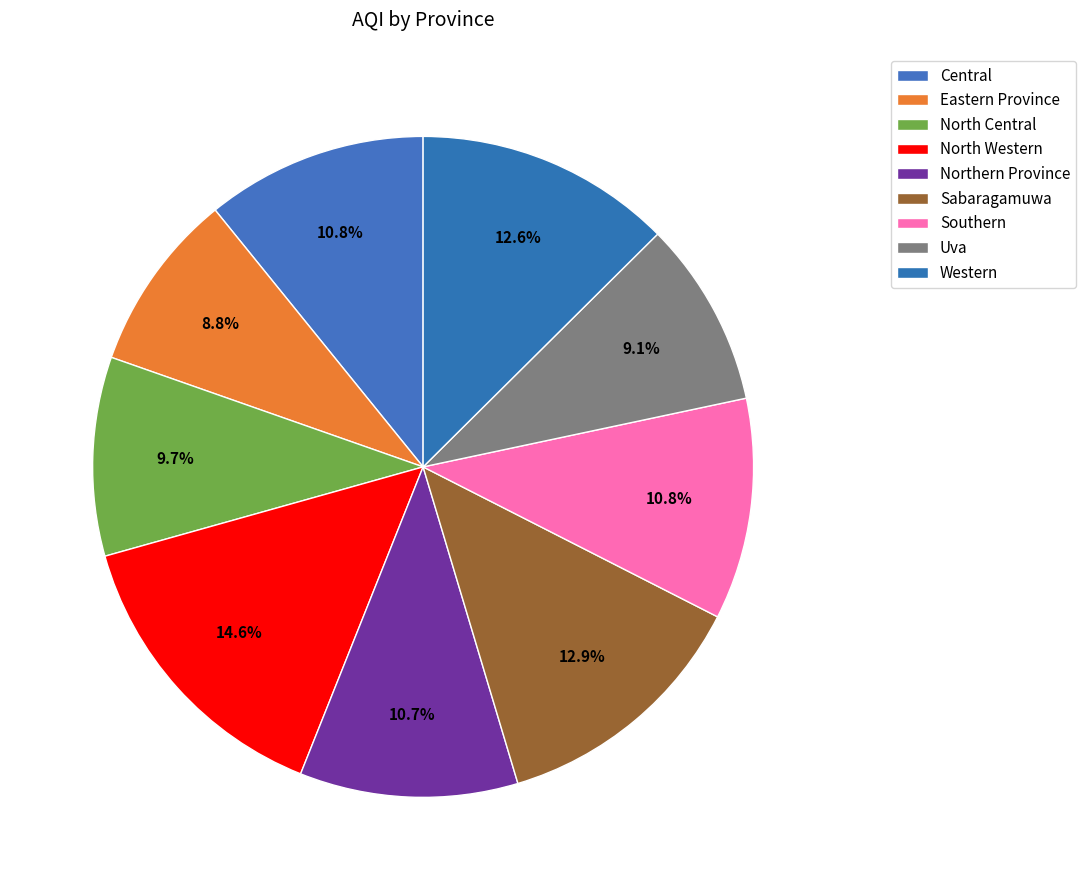

Is there any slice that represents more than half of the pie?

No